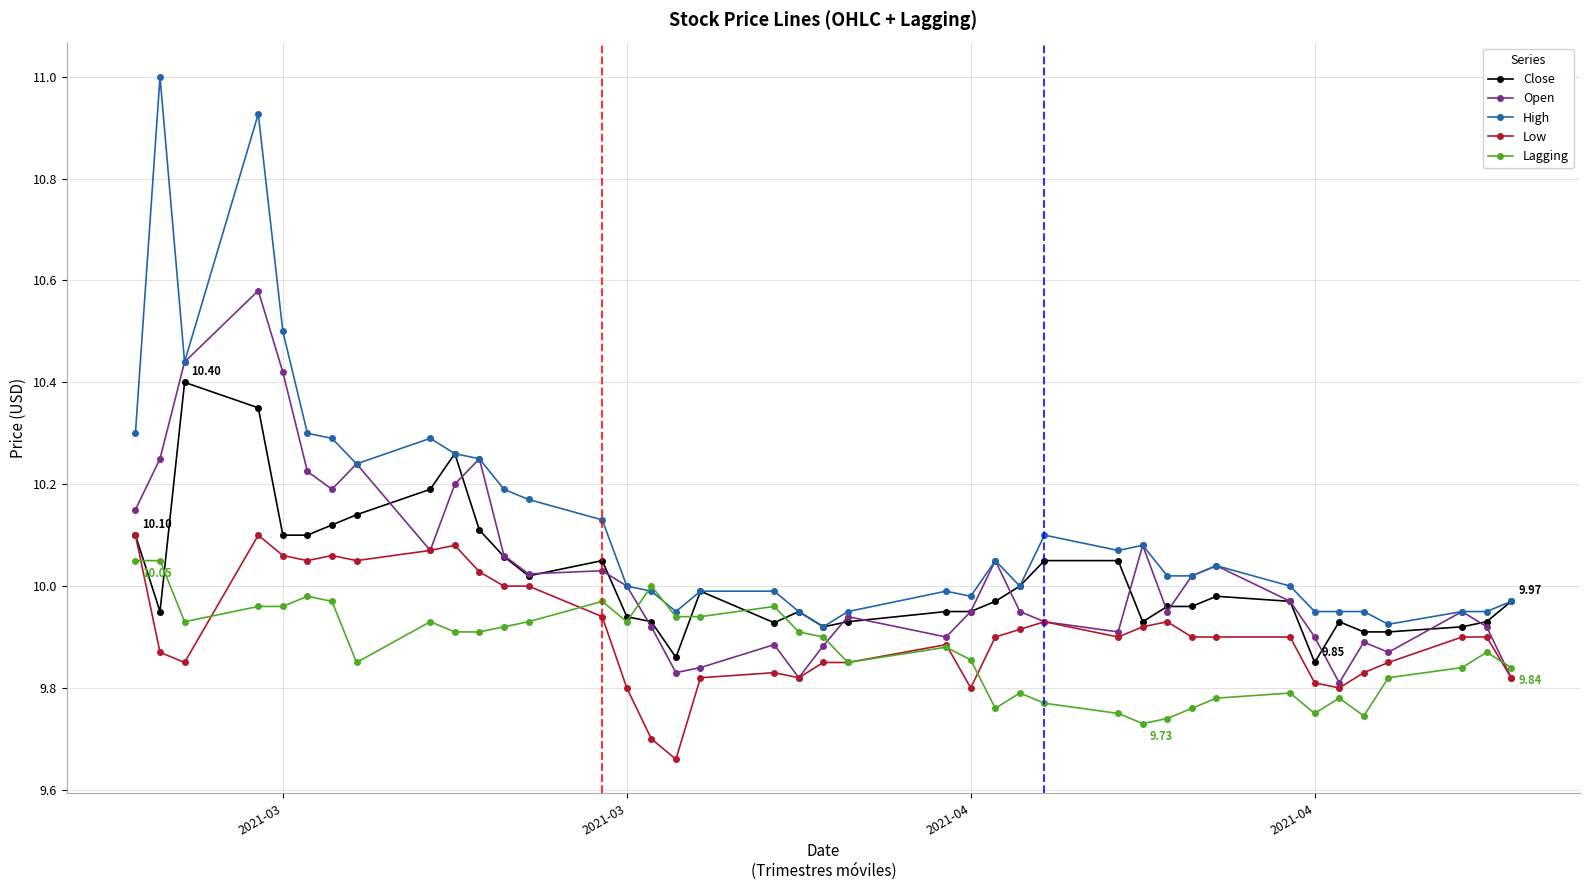

Which series has the largest range (max minus min)?

High